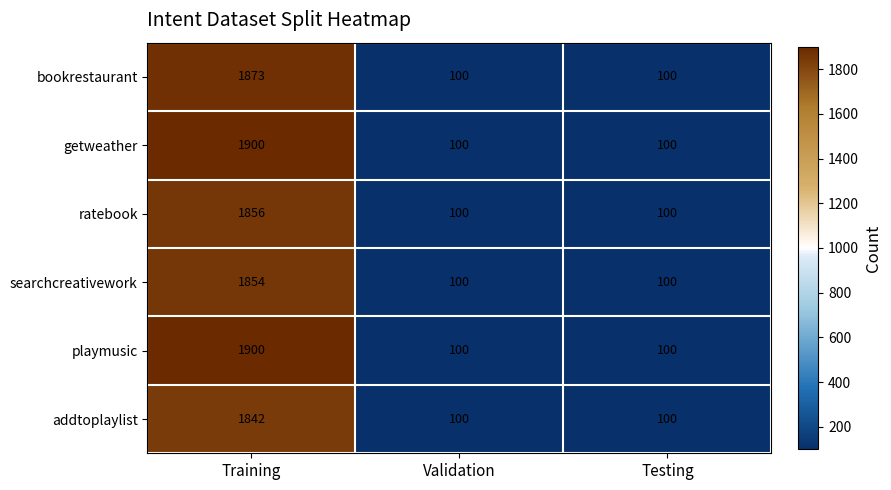

The playmusic series shows 100 at Validation. True or false?

True